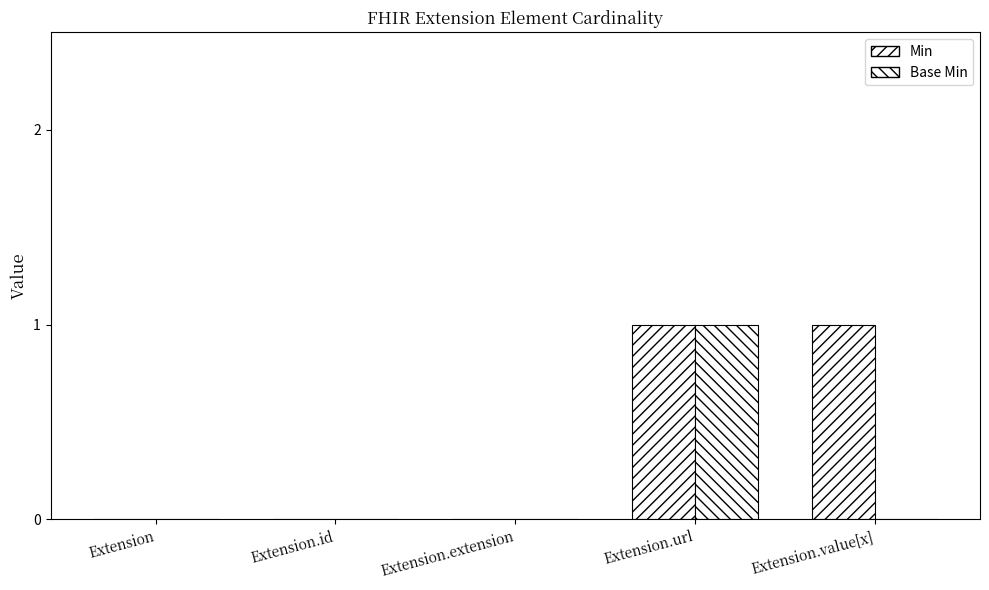

How many categories are shown in the chart?

5